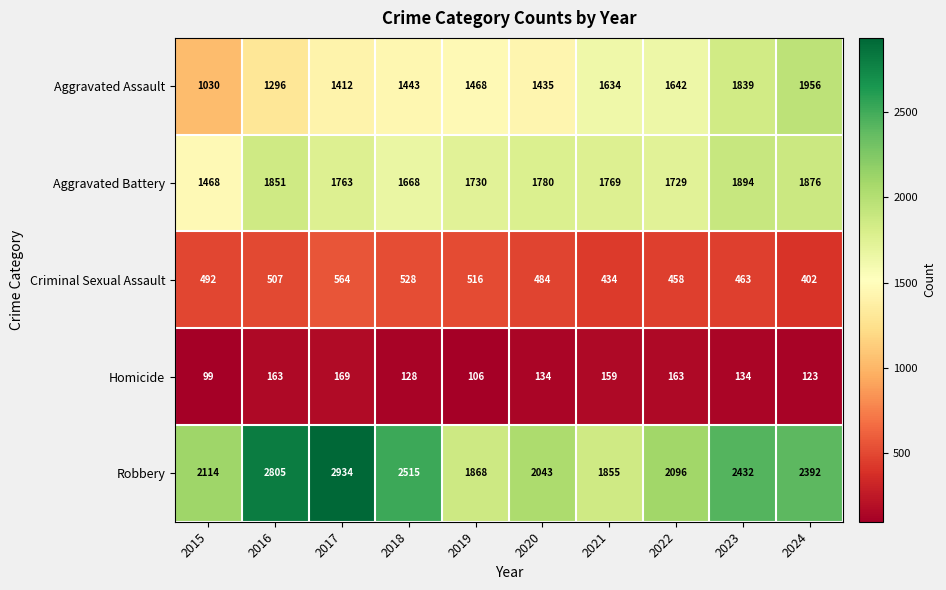

How many series are shown in this chart?

5